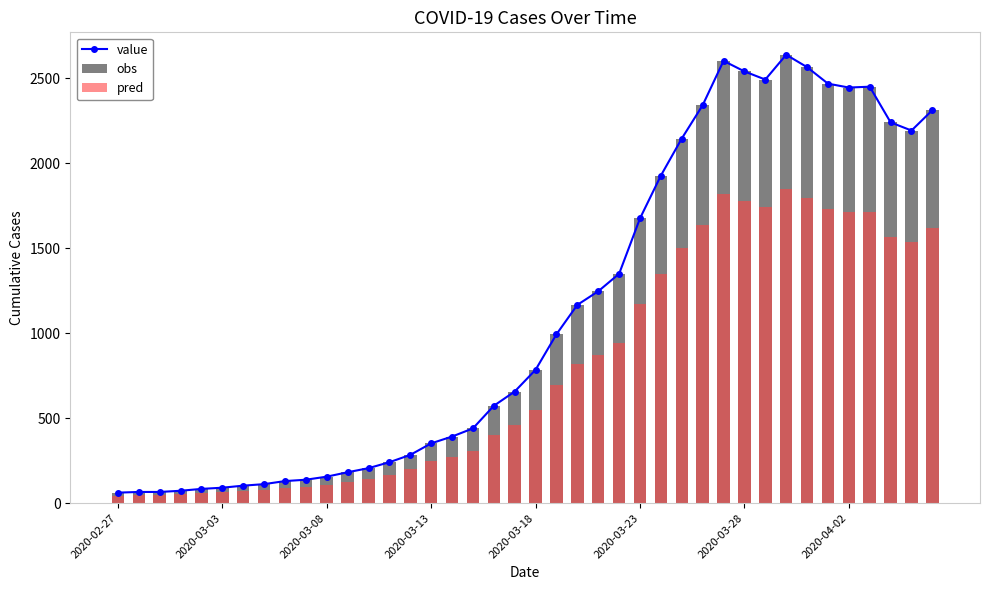

What is the difference between the highest and lowest values at 2020-02-27?

18.6